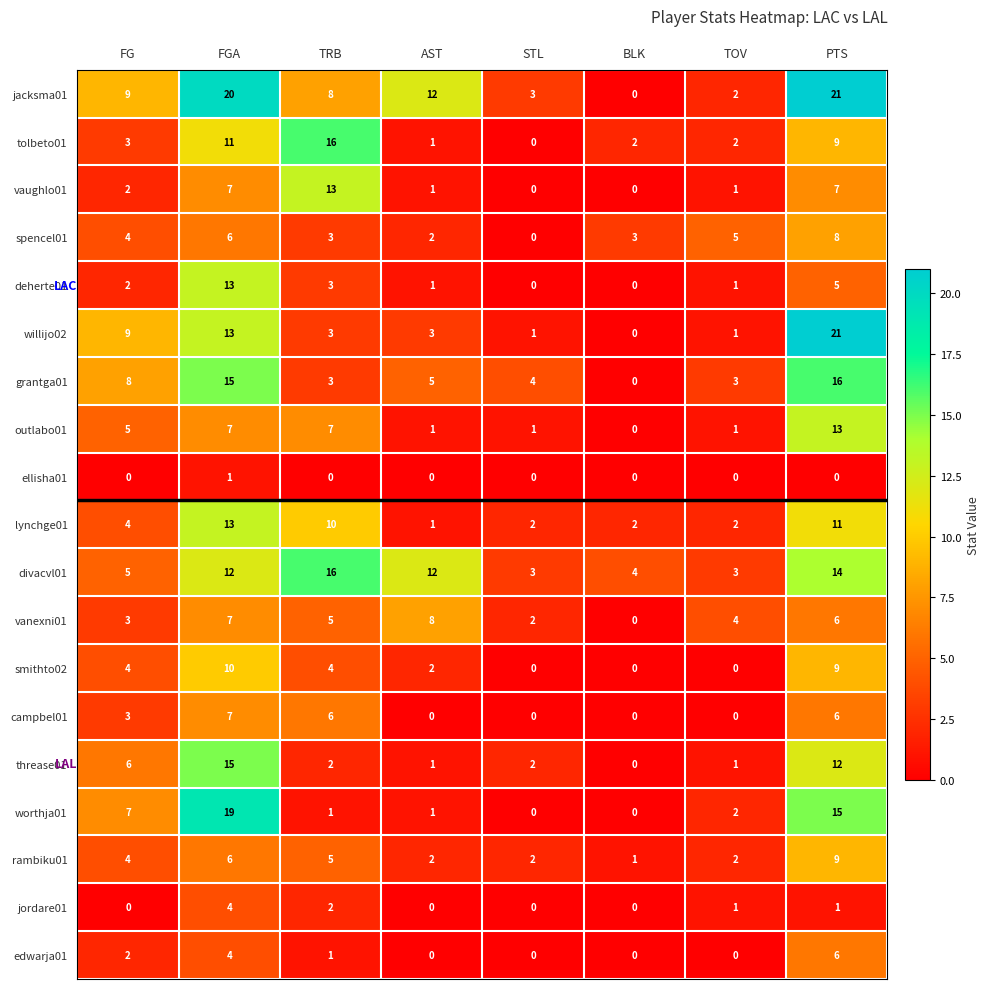

Which category has the highest value across all series?

PTS